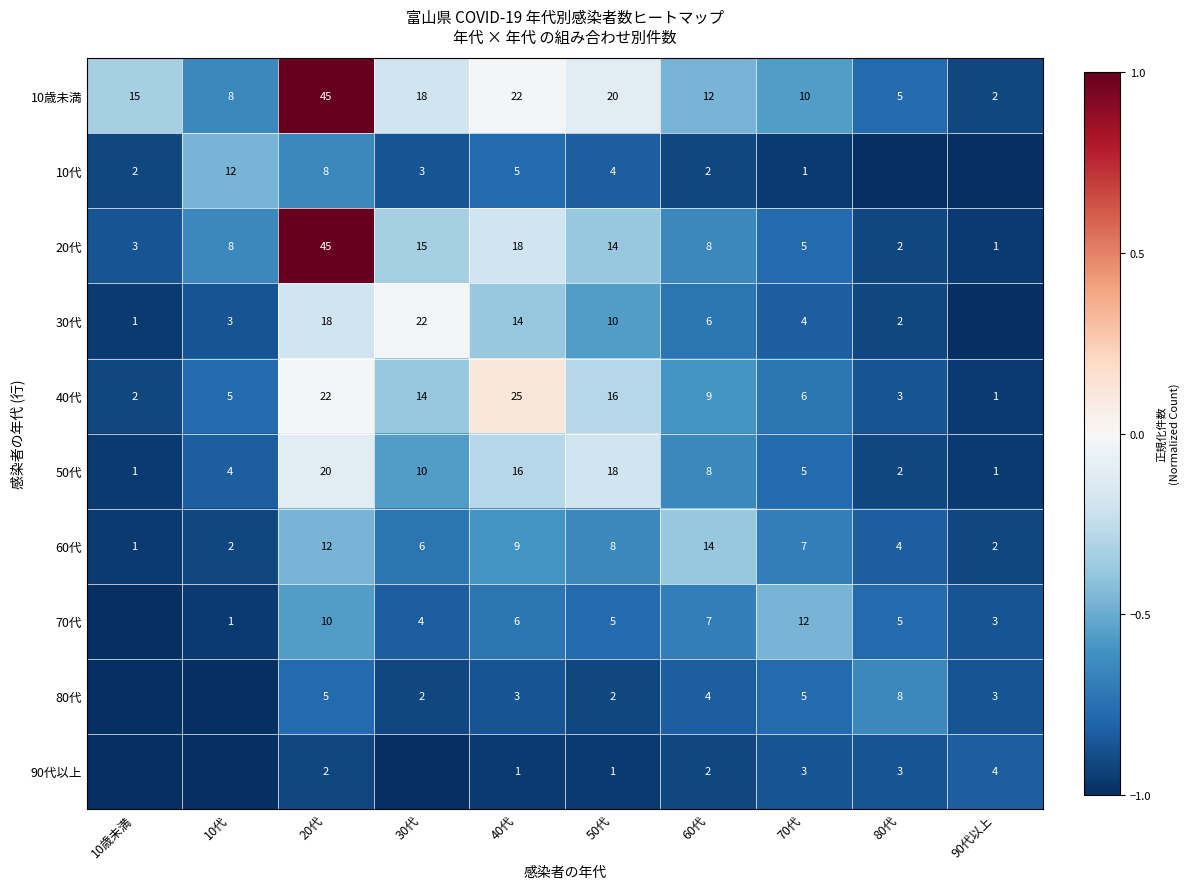

What is the difference between the highest and lowest values at 40代?

24